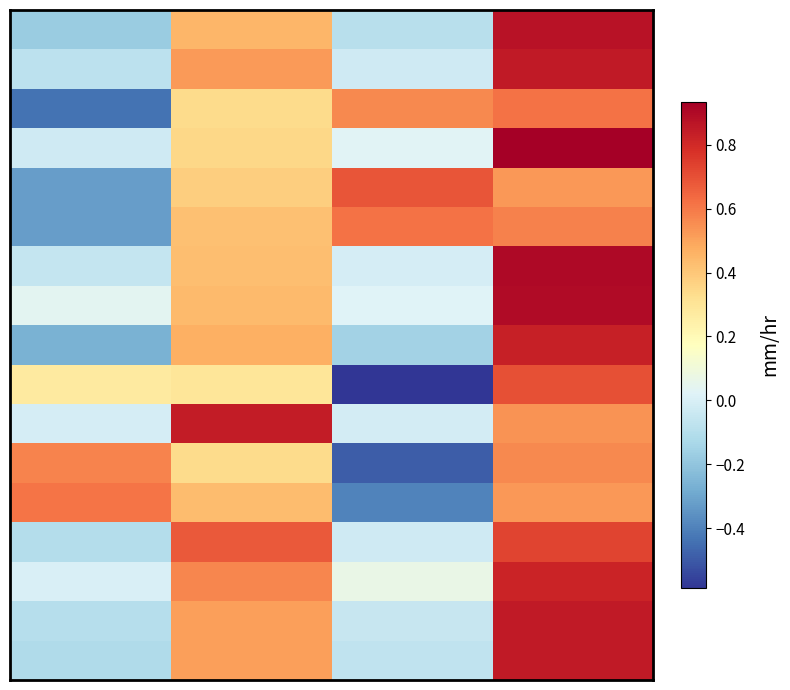

Which category has the lowest value across all series?

2